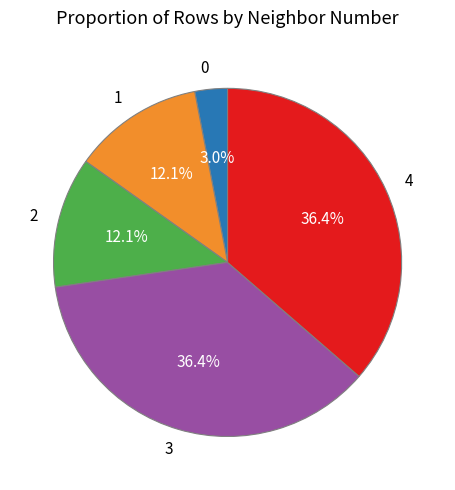

What is the total percentage of 1 and 4?

48.5%